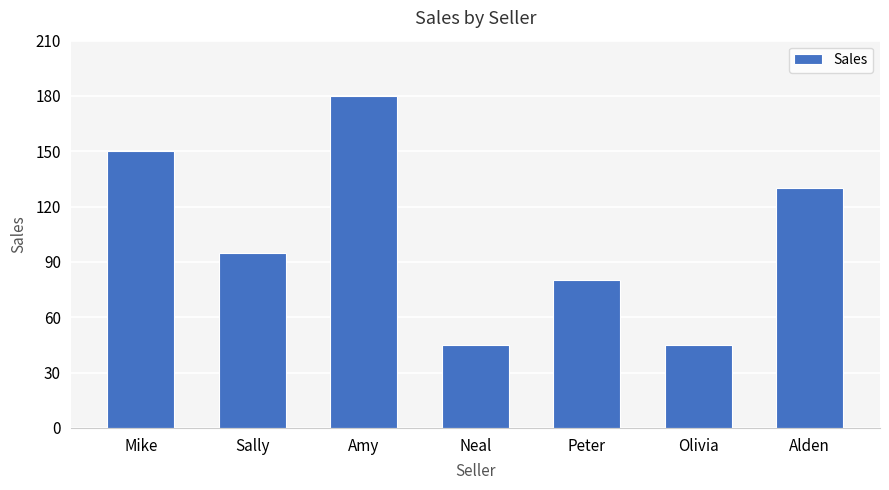

How many bars are there in total?

7